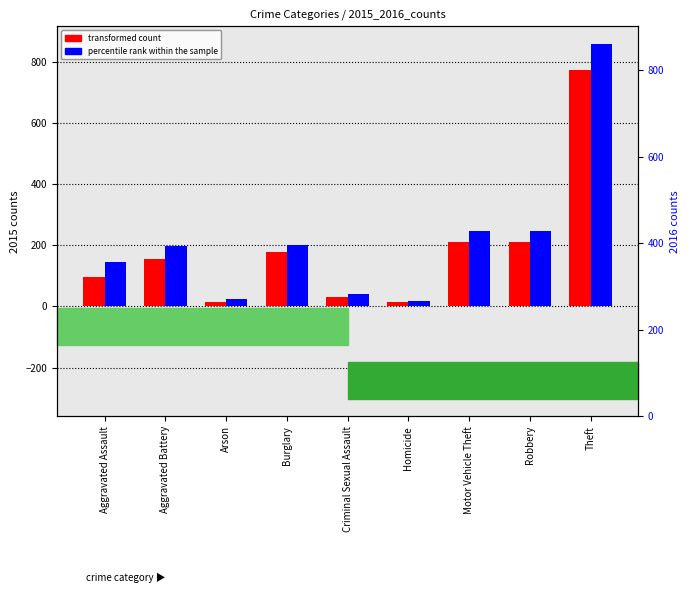

Are the bars grouped side by side (vs. stacked)?

Yes